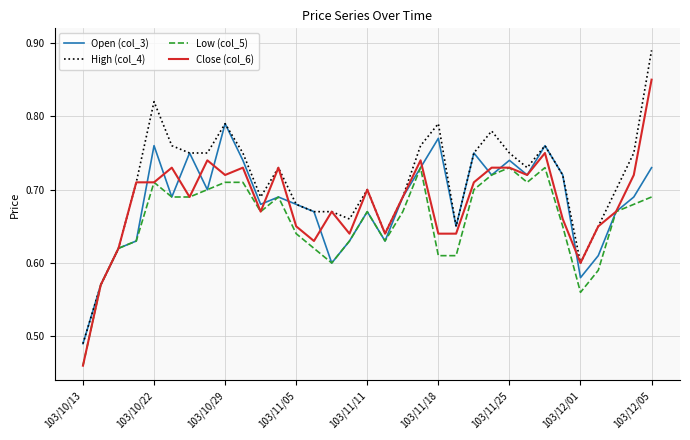

Rank the series by their maximum value, from highest to lowest.

High (col_4), Close (col_6), Open (col_3), Low (col_5)